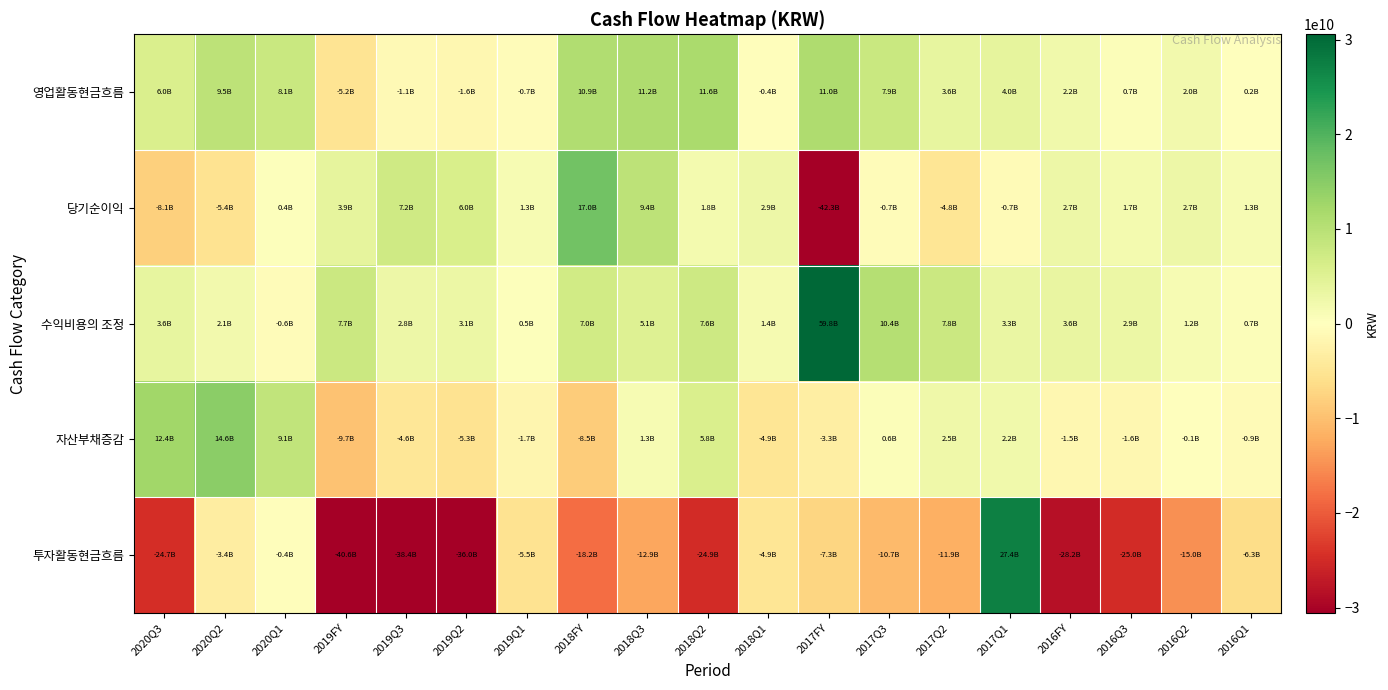

Which series has the widest spread of values?

투자활동현금흐름